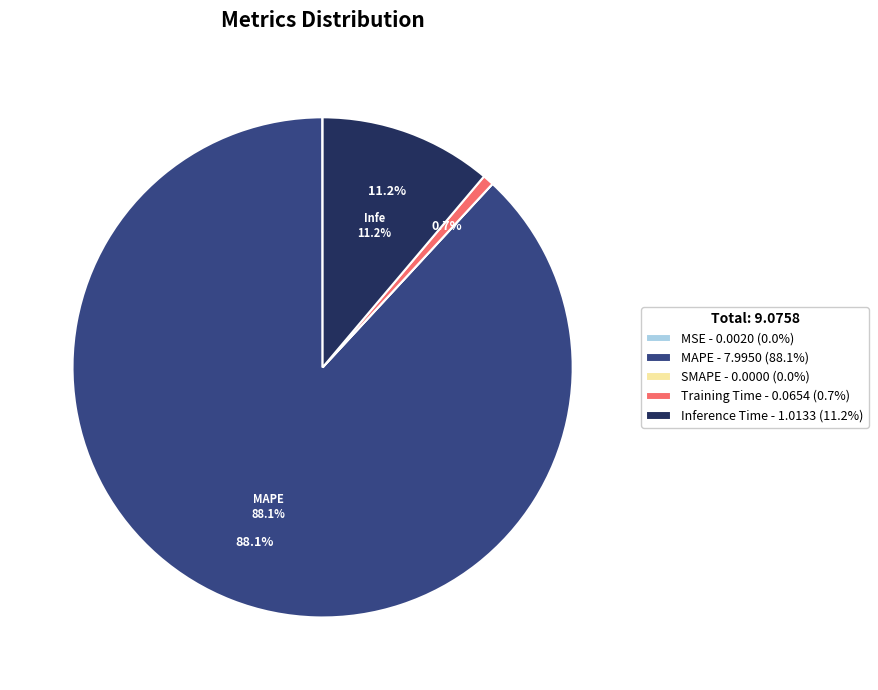

Is the sum of Training Time - 0.0654 (0.7%) and MAPE - 7.9950 (88.1%) greater than half?

Yes